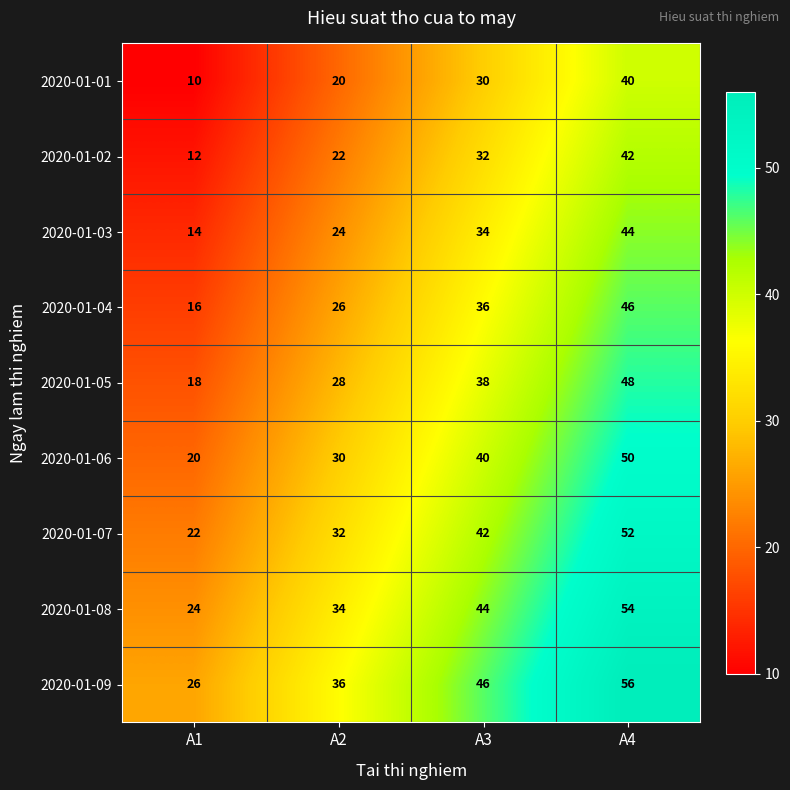

The 2020-01-08 series shows 34 at A2. True or false?

True